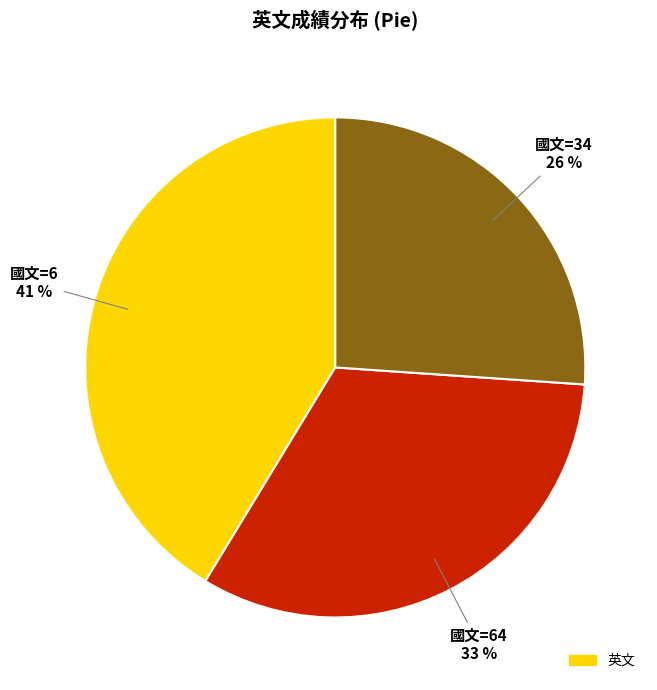

Is there any slice that represents more than half of the pie?

No